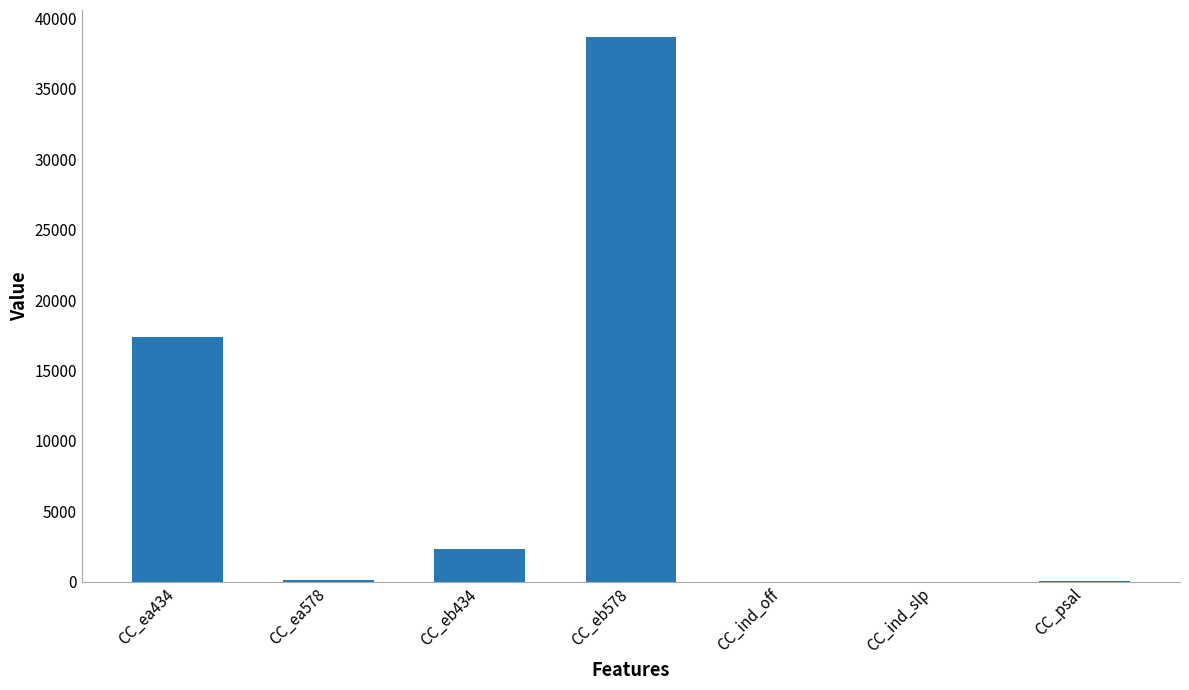

What is the sum of the values at CC_eb578 and CC_ea434?

56048.5